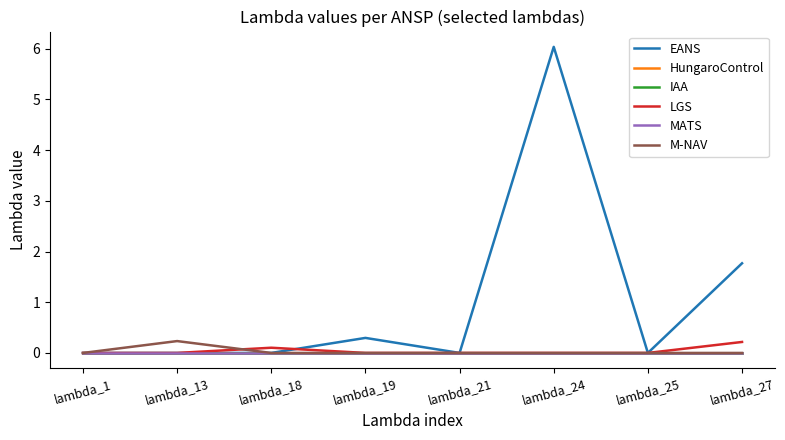

Which series has the widest spread of values?

EANS